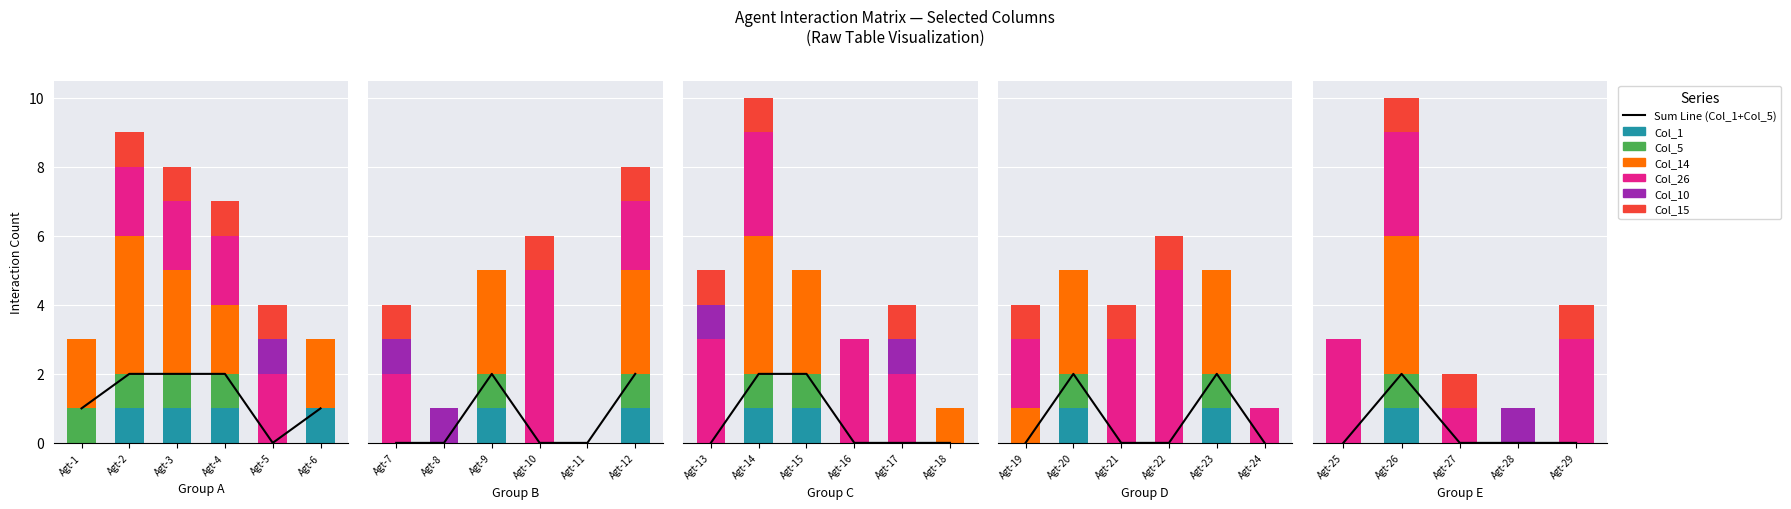

Is it true that Col_10 equals 1 at Agt-25?

False